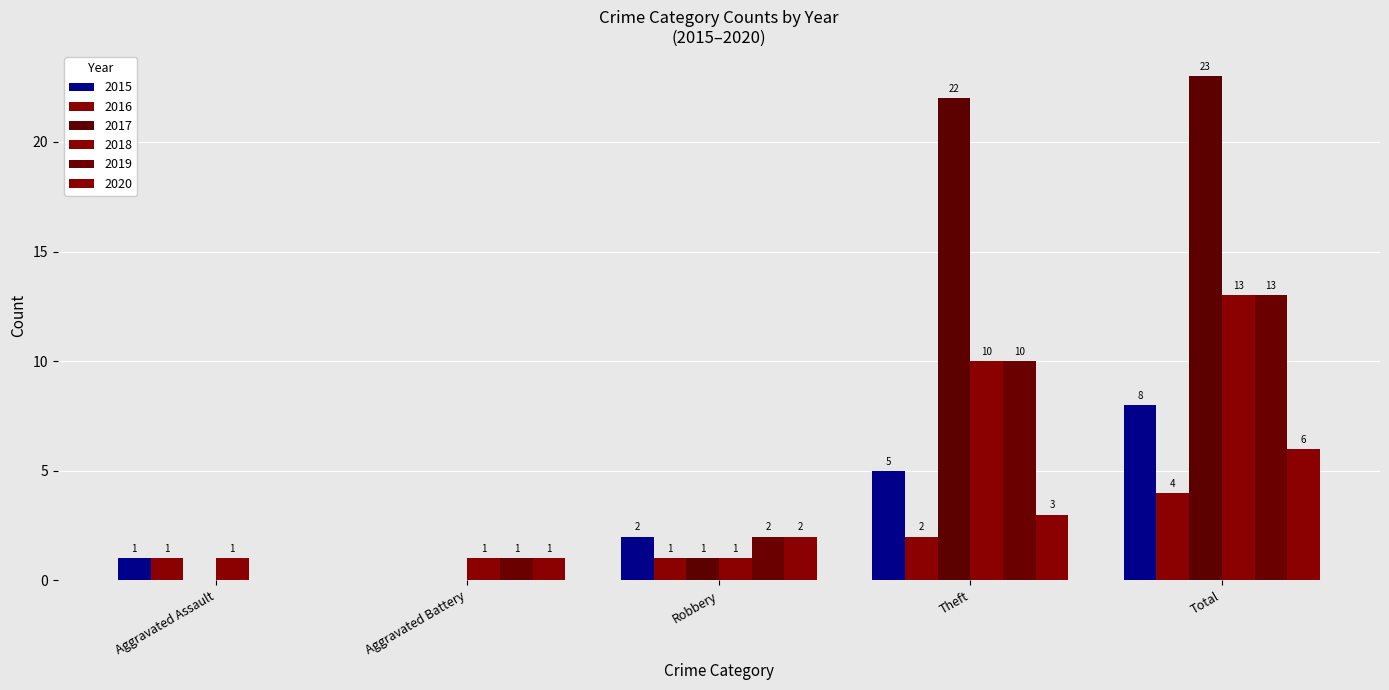

At which label does 2019 first exceed 2?

Theft